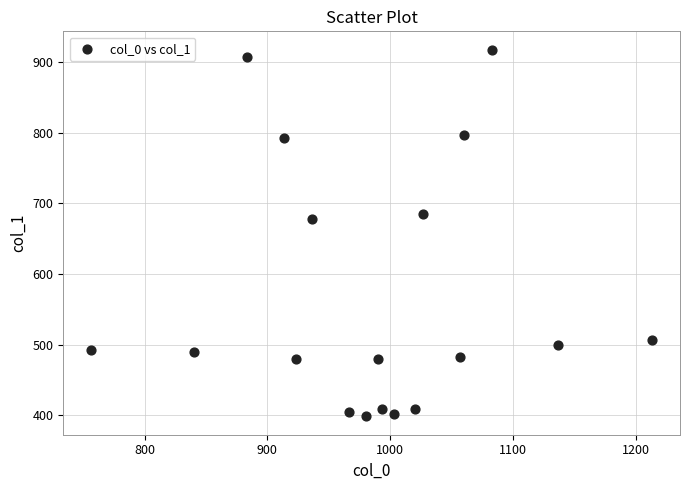

What Y value in the scatter plot is closest to 658?

678.4